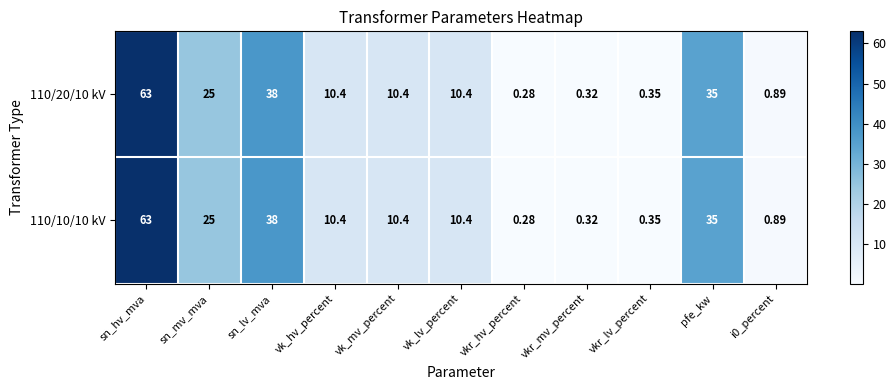

Which label corresponds to the smallest value in the chart?

vkr_hv_percent